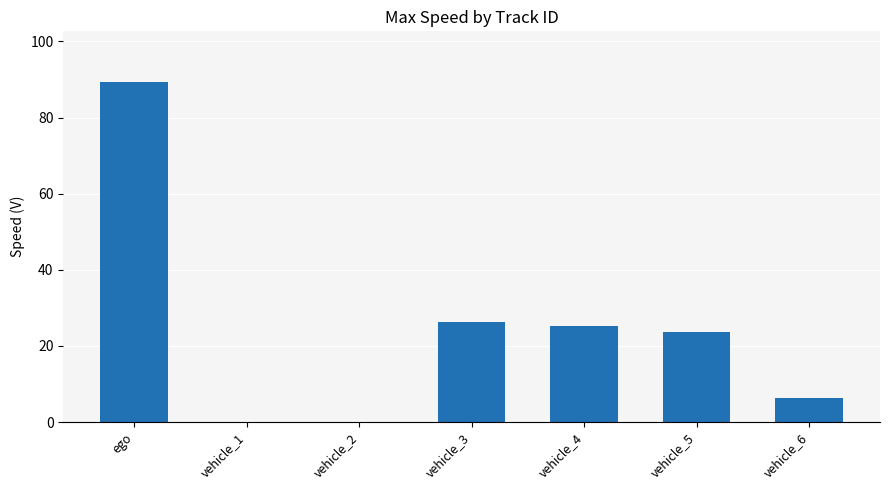

Count the number of data series in this chart.

1